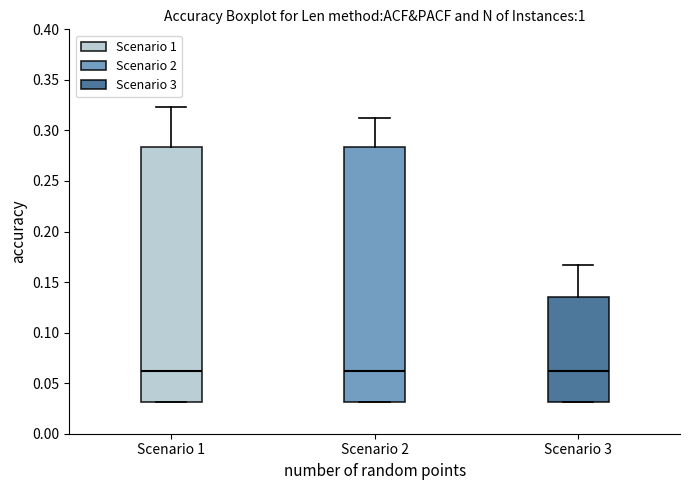

Reading left to right, read every box against the y-axis: the position of its median line, the range the box covers, and the ends of its whiskers. The values are not printed on the chart, so give them approximately, as read against the axis.

Scenario 1: median 0.065, box 0.030 to 0.285, whiskers 0.030 to 0.325
Scenario 2: median 0.065, box 0.030 to 0.285, whiskers 0.030 to 0.315
Scenario 3: median 0.065, box 0.030 to 0.135, whiskers 0.030 to 0.165